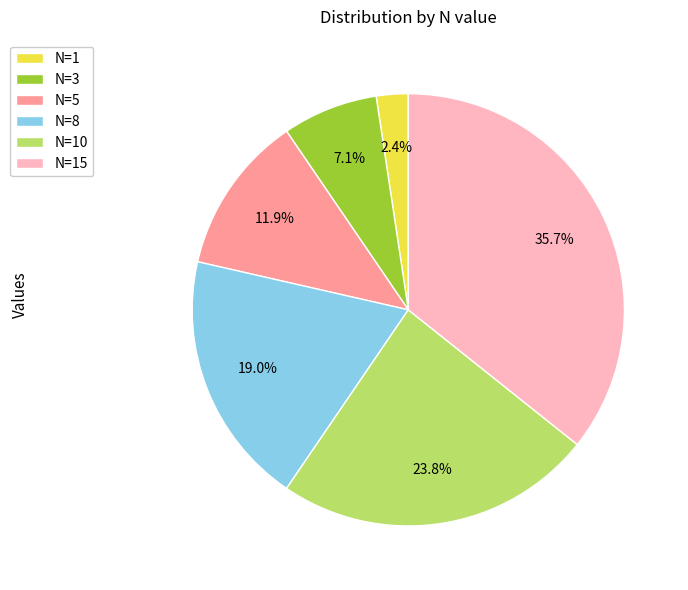

Approximately how many times larger is the value at N=3 compared to N=5?

0.6